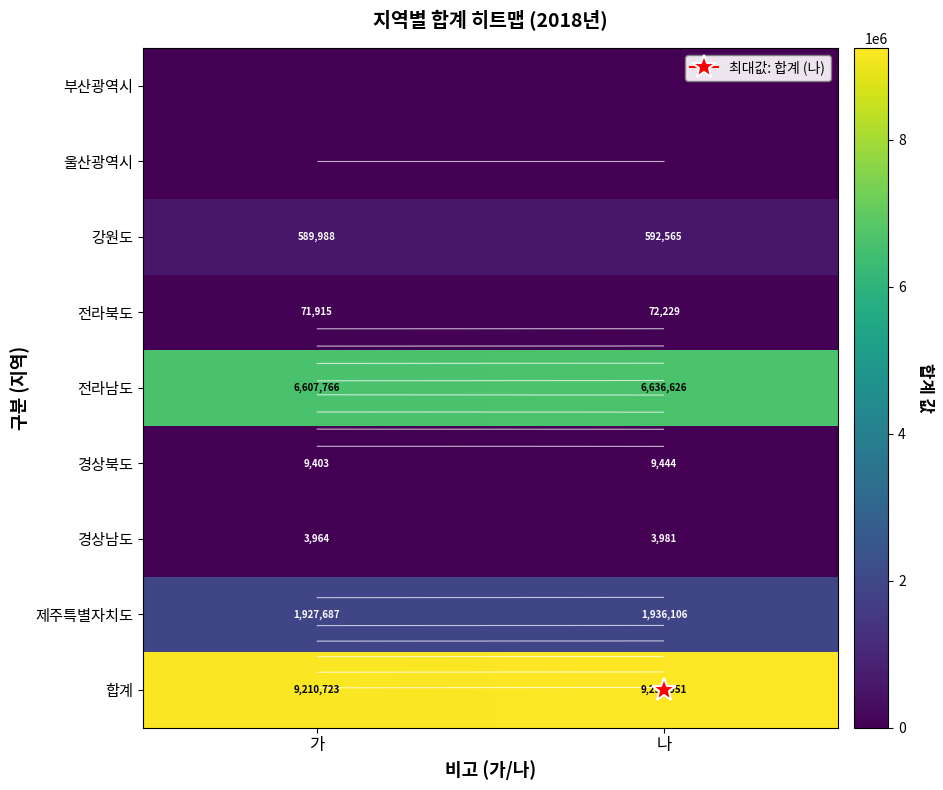

What is the difference between the maximum and minimum values in the 합계 series?

40228